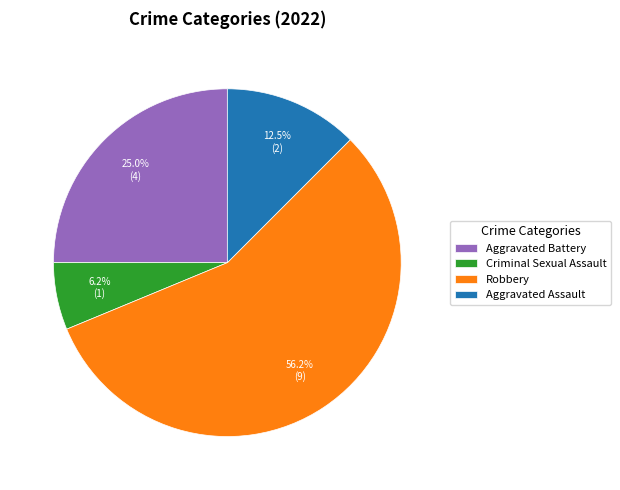

Which category has the smallest portion of the pie?

Criminal Sexual Assault